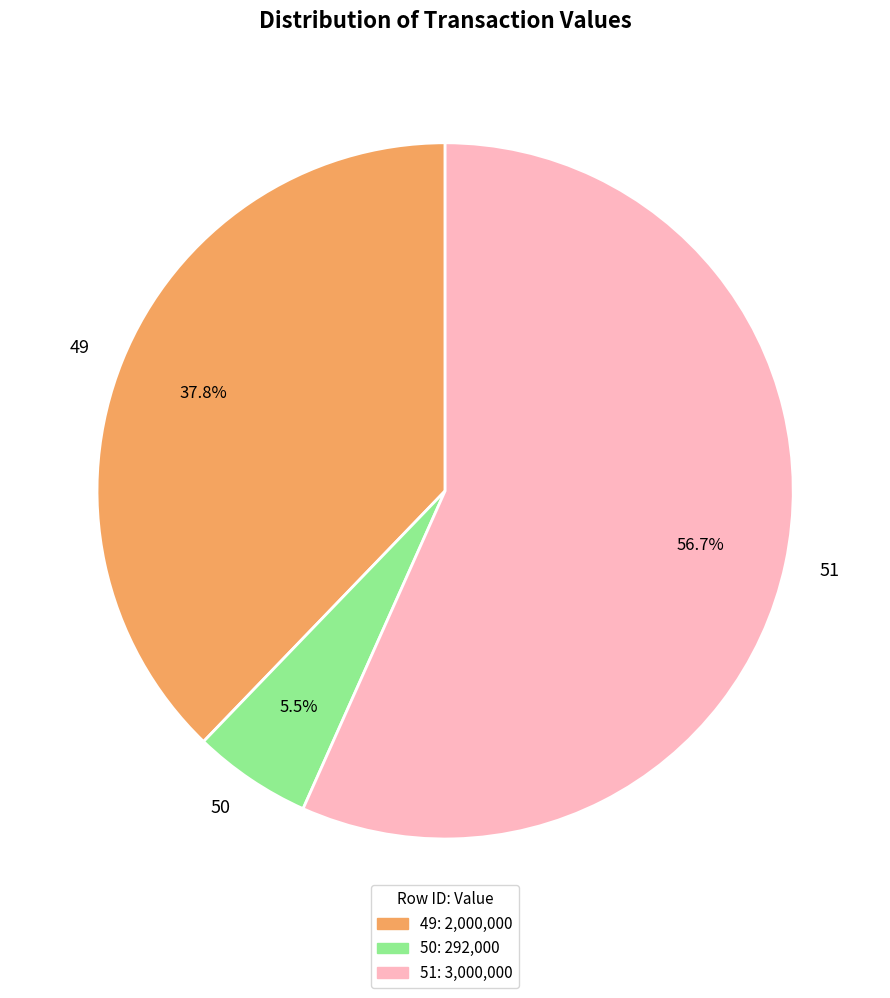

Do 49 and 51 together represent more than half of the pie?

Yes